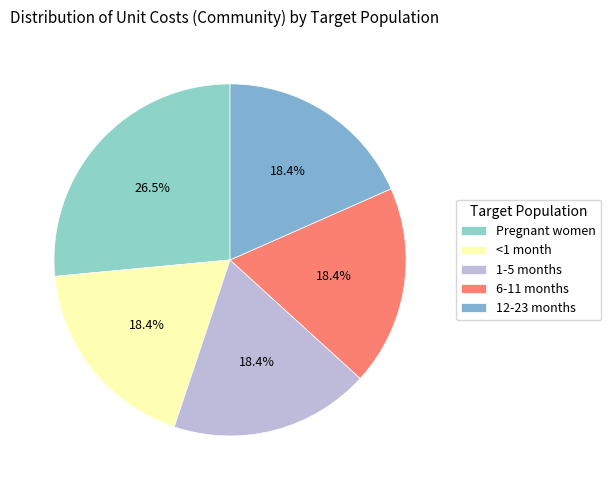

Which category has the smallest portion of the pie?

<1 month